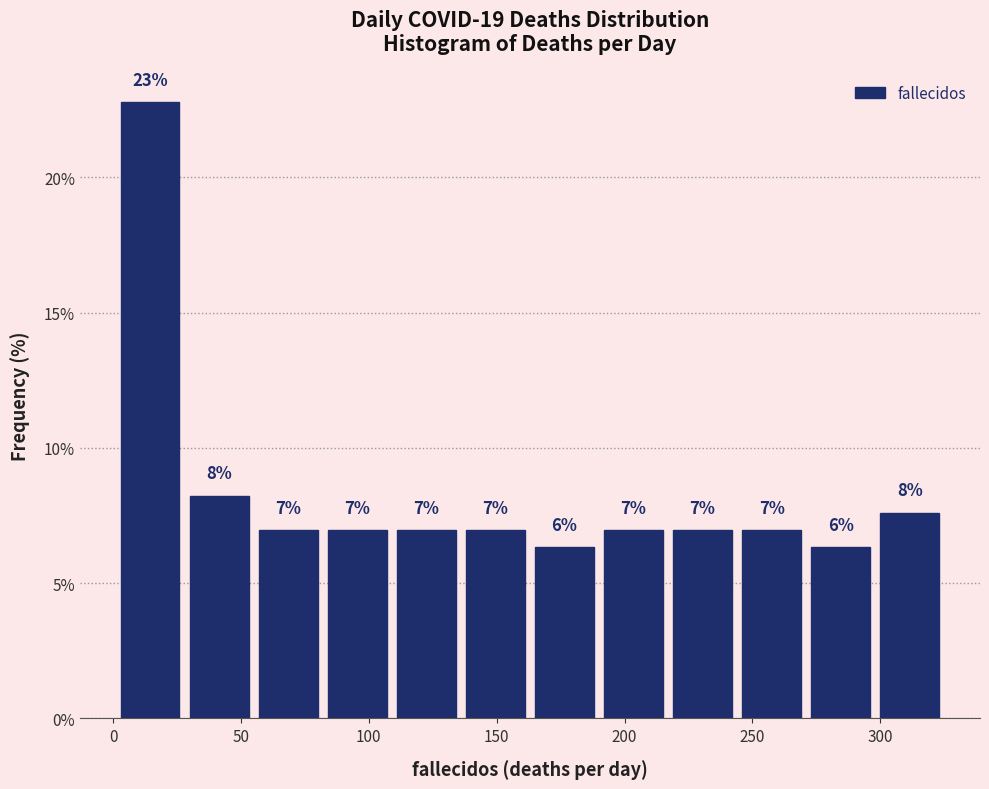

Which range on the x-axis has the tallest bar?

1 to 28